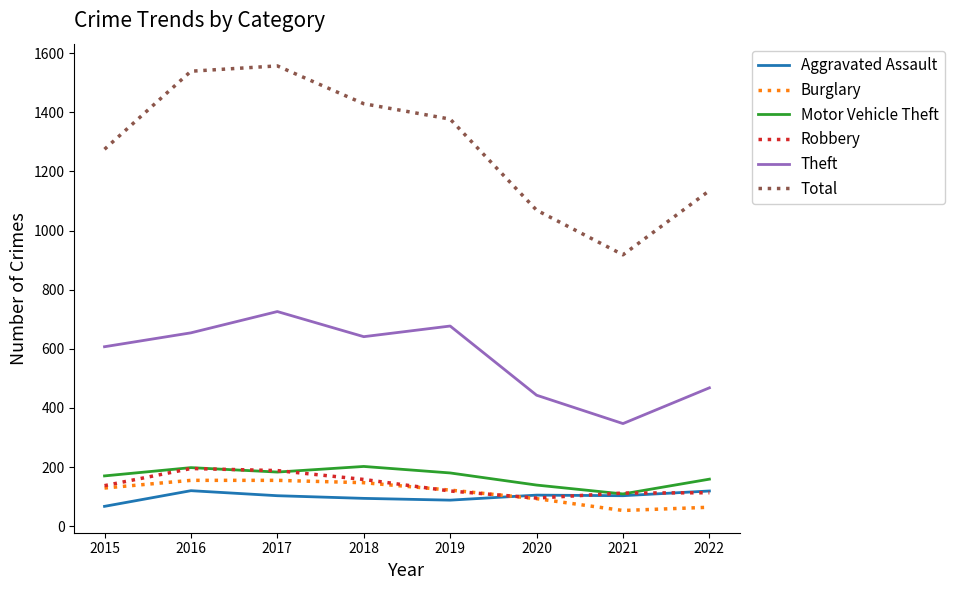

Is the value of Motor Vehicle Theft at 2020 greater than the value of Total at 2022?

No